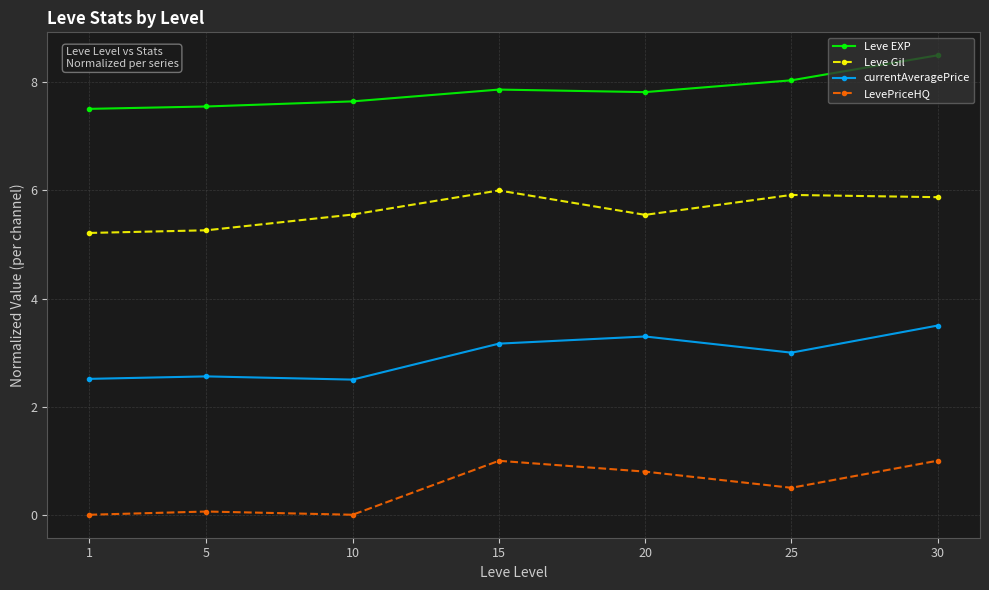

Is it true that Leve Gil equals 1.6 at 5?

False